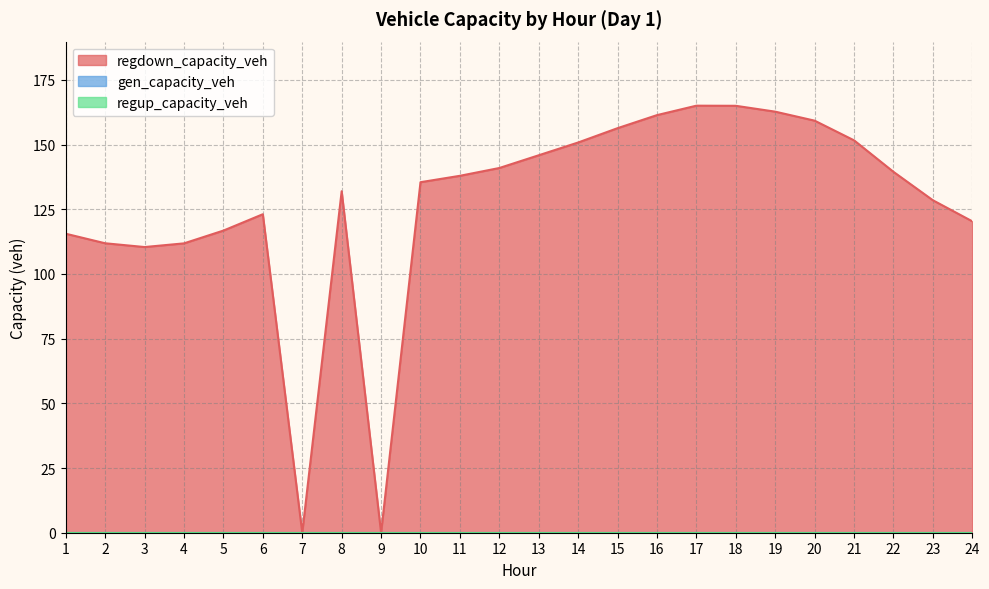

List the series in order of their peak value, lowest first.

gen_capacity_veh, regup_capacity_veh, regdown_capacity_veh